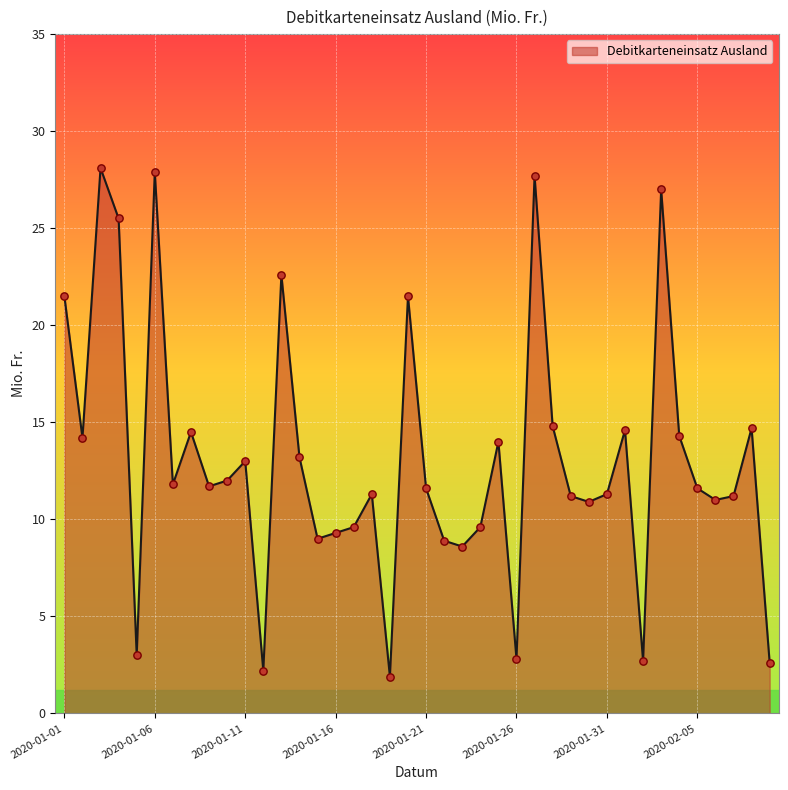

What is the minimum value shown in the chart?

1.9